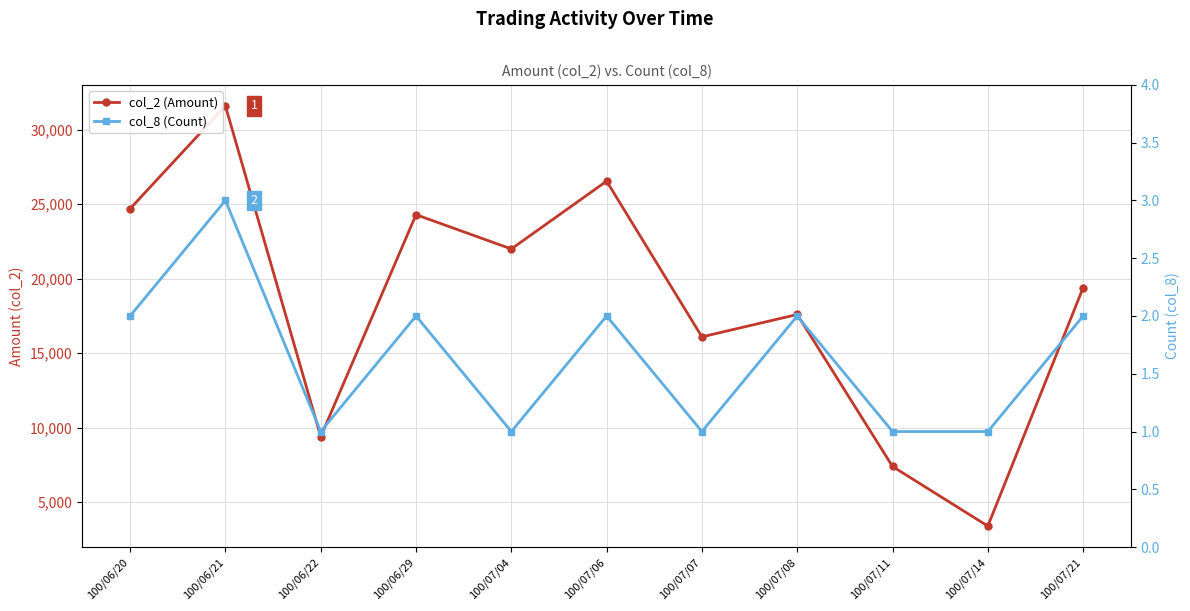

What is the total value across all series at 100/06/21?

31603